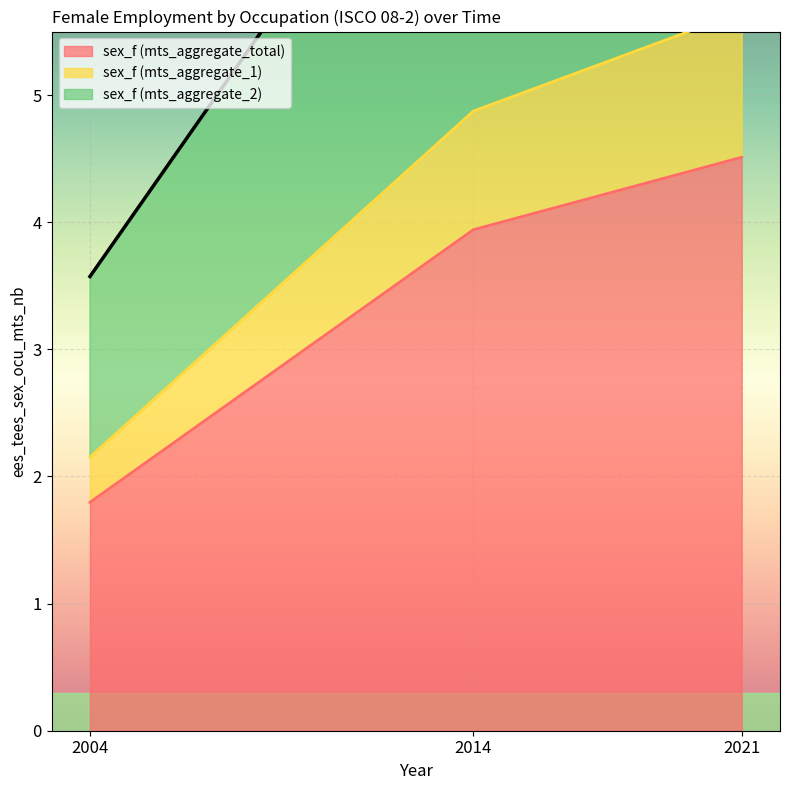

What is the total value across all series at 2014?

16.7